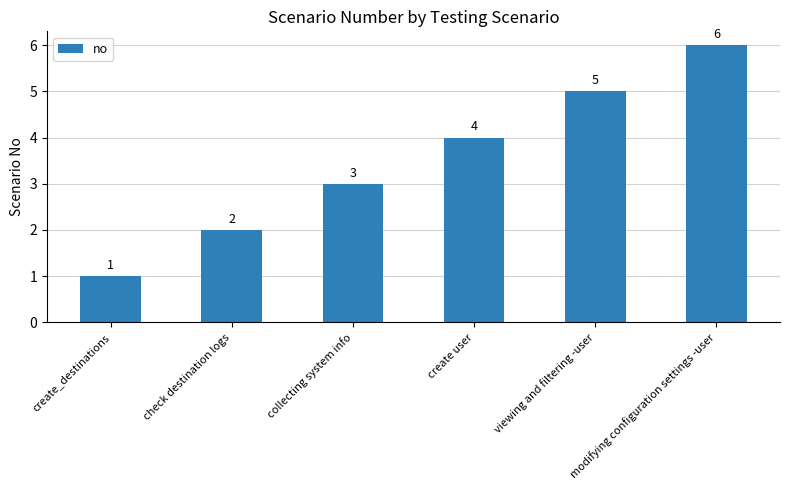

How many series are shown in this chart?

1